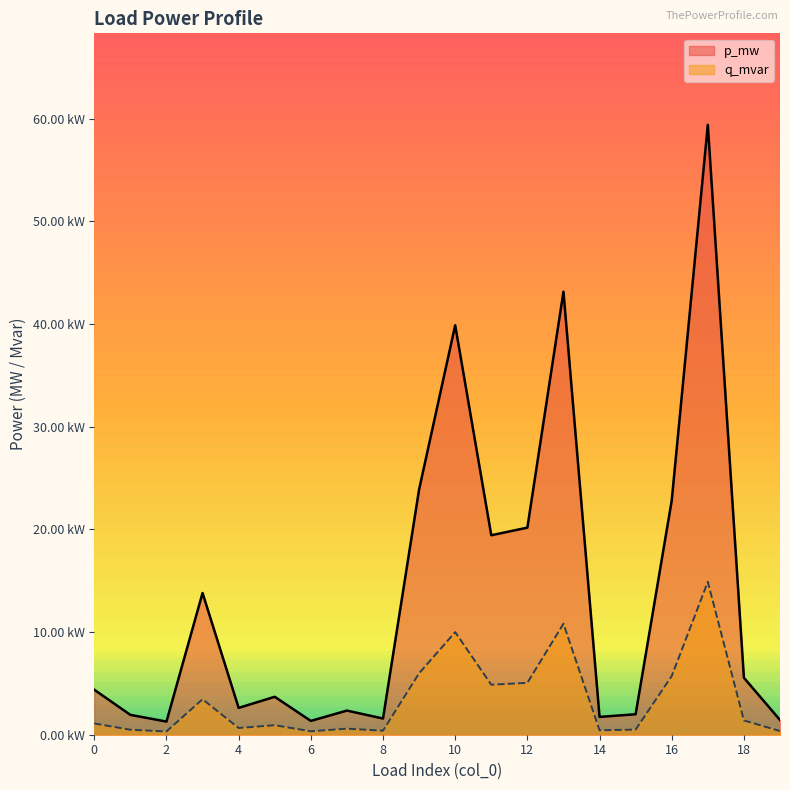

Which category has the lowest value in the q_mvar series?

2